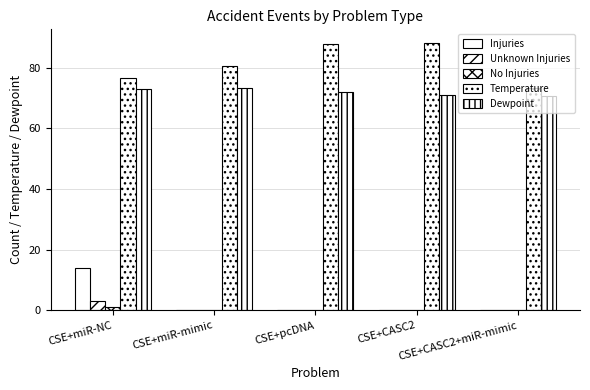

Is the value of Unknown Injuries at CSE+miR-NC greater than the value of No Injuries at CSE+pcDNA?

Yes